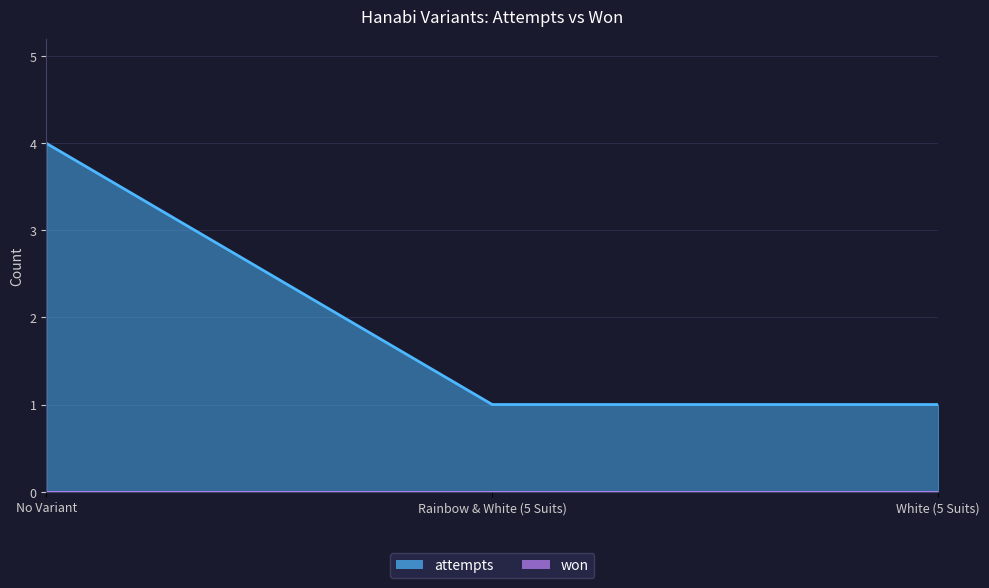

What is the label of the 1st point from the left?

No Variant